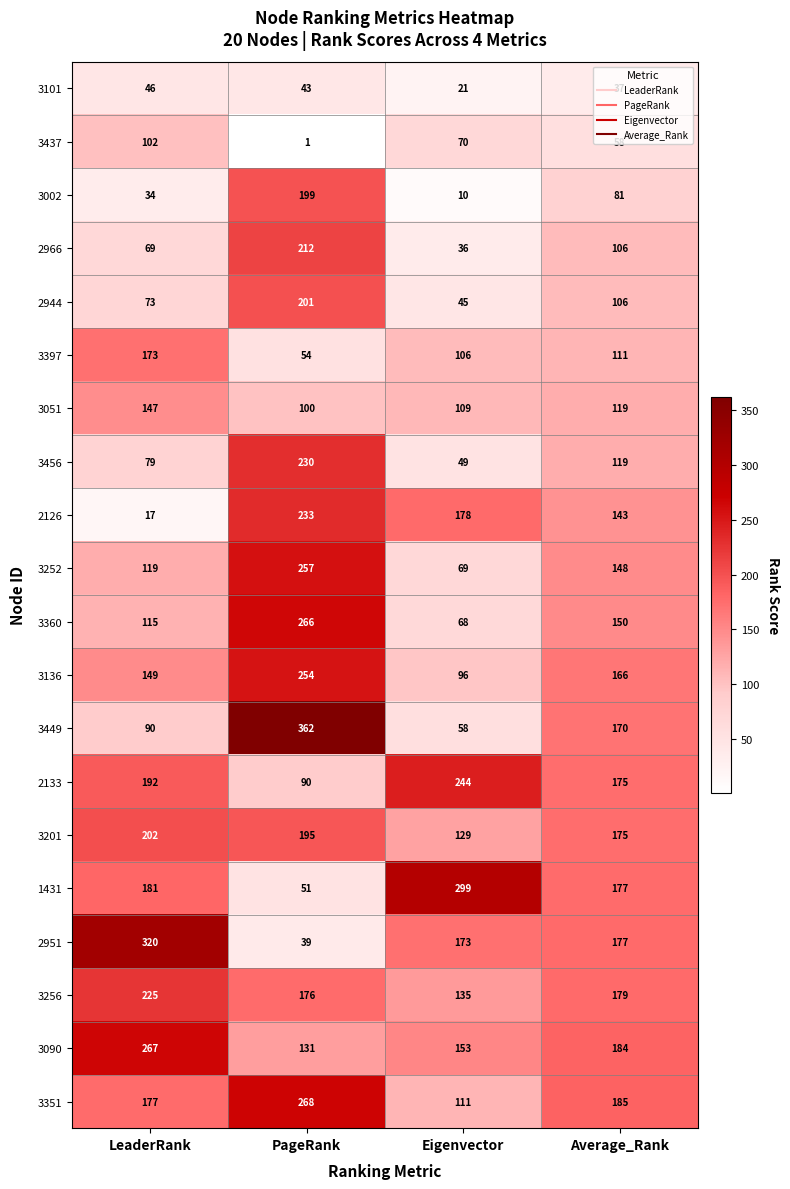

The value of 2966 at Average_Rank is 33. True or false?

False